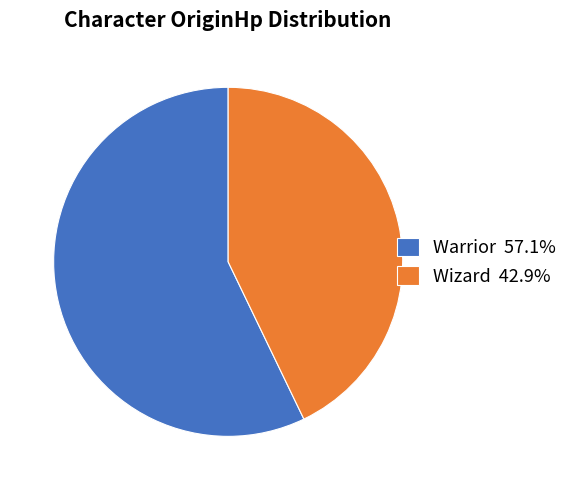

Does Wizard account for over 50% of the chart?

No